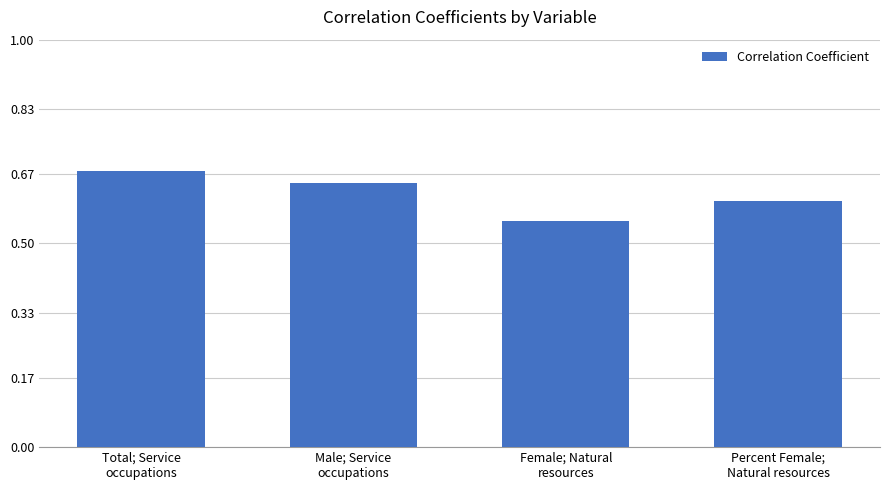

How many values are between 0 and 1?

4